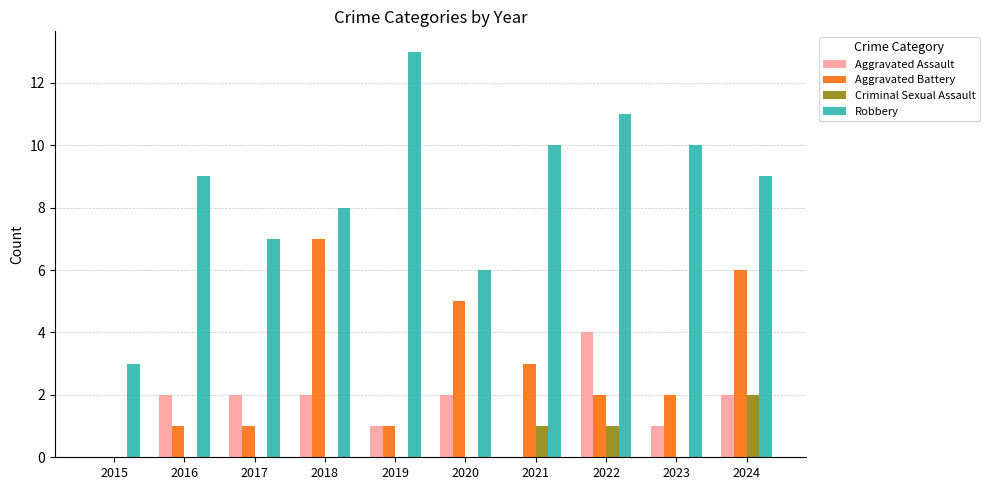

Reading left to right, list all the values displayed in this chart.

Aggravated Assault: 0	2	2	2	1	2	0	4	1	2
Aggravated Battery: 0	1	1	7	1	5	3	2	2	6
Criminal Sexual Assault: 0	0	0	0	0	0	1	1	0	2
Robbery: 3	9	7	8	13	6	10	11	10	9